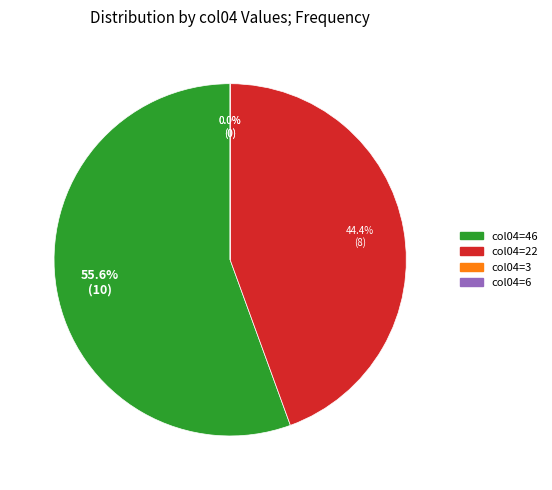

Does 22 represent more than half of the total?

No